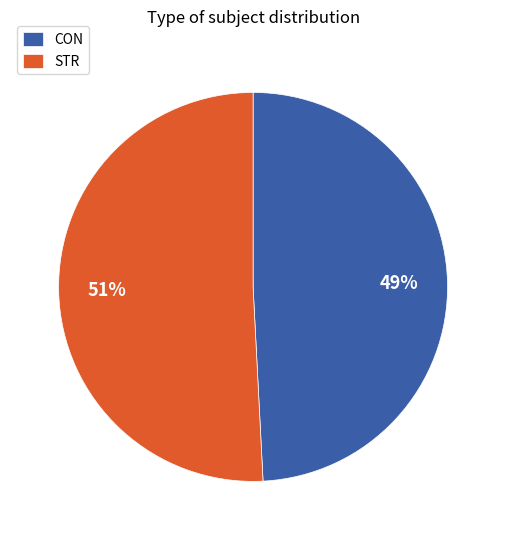

To the nearest percent, what is the average slice percentage?

50%